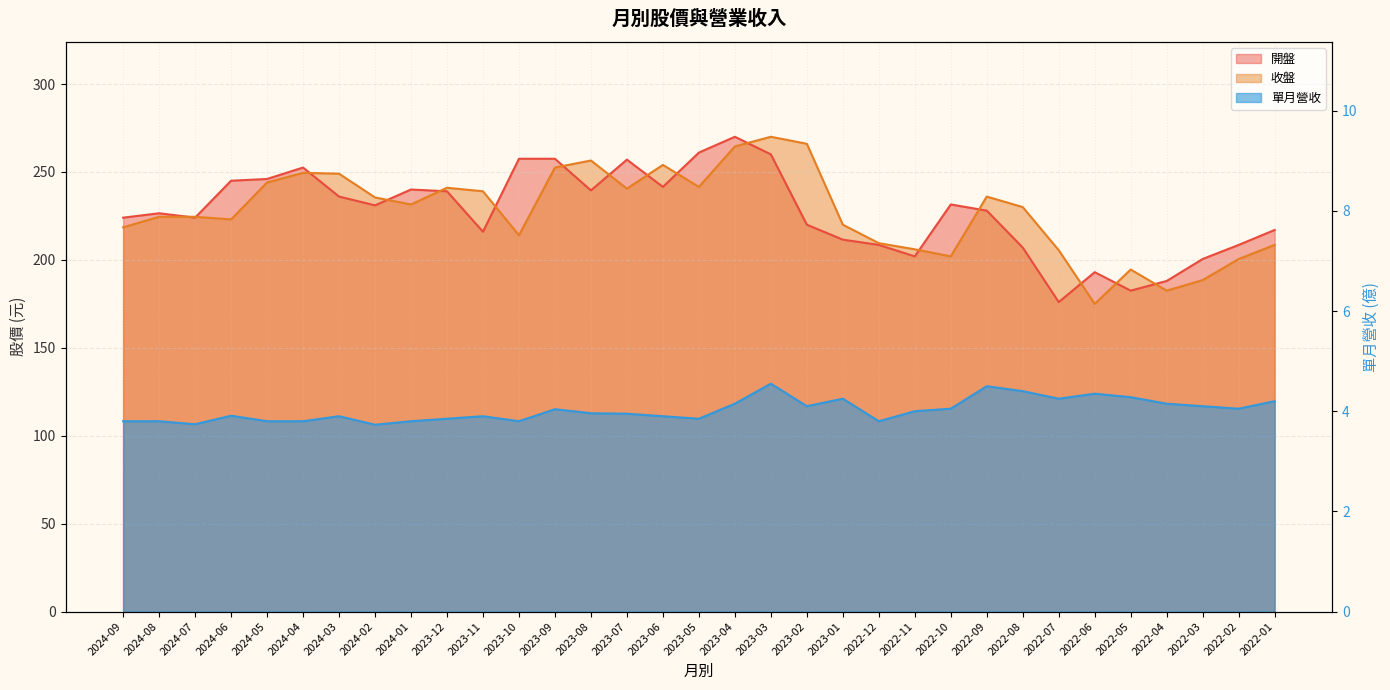

What are all the series names shown in the legend?

開盤, 收盤, 單月營收